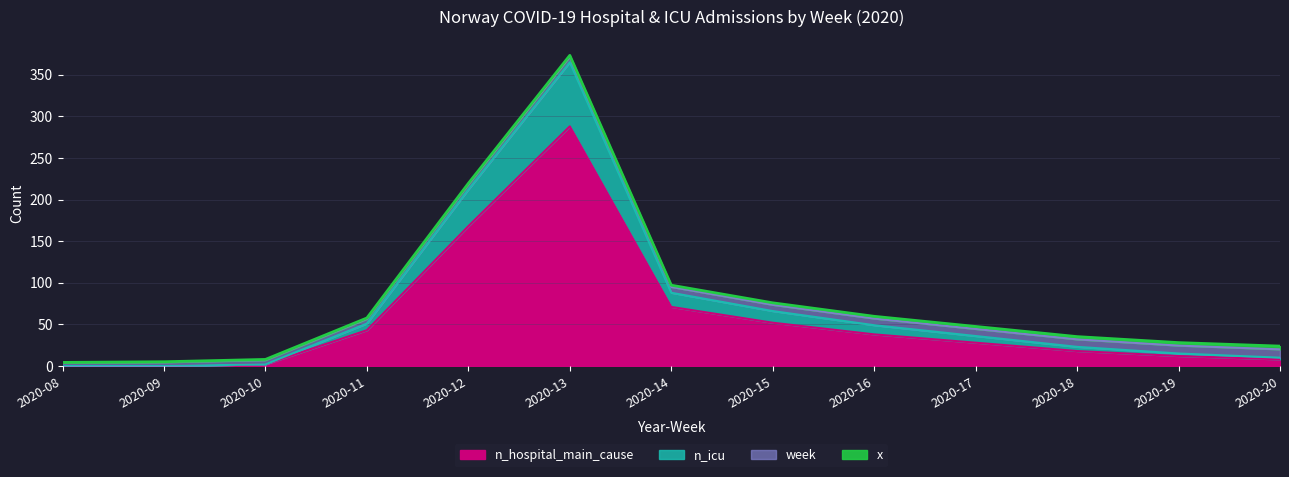

At which category is the sum across all series the highest?

2020-13